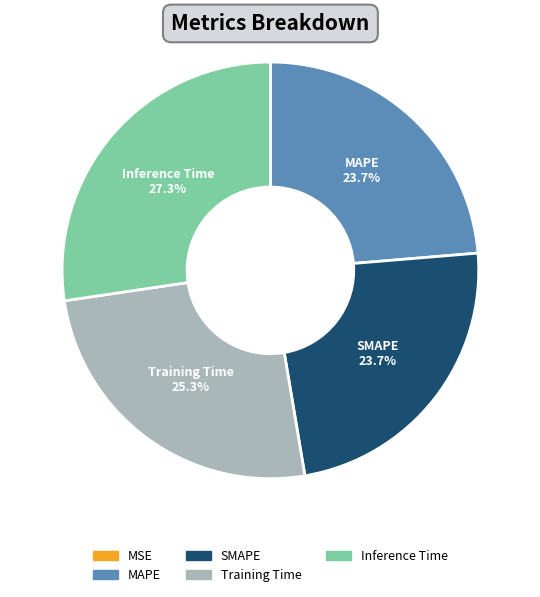

To the nearest percent, what portion does MAPE represent?

24%